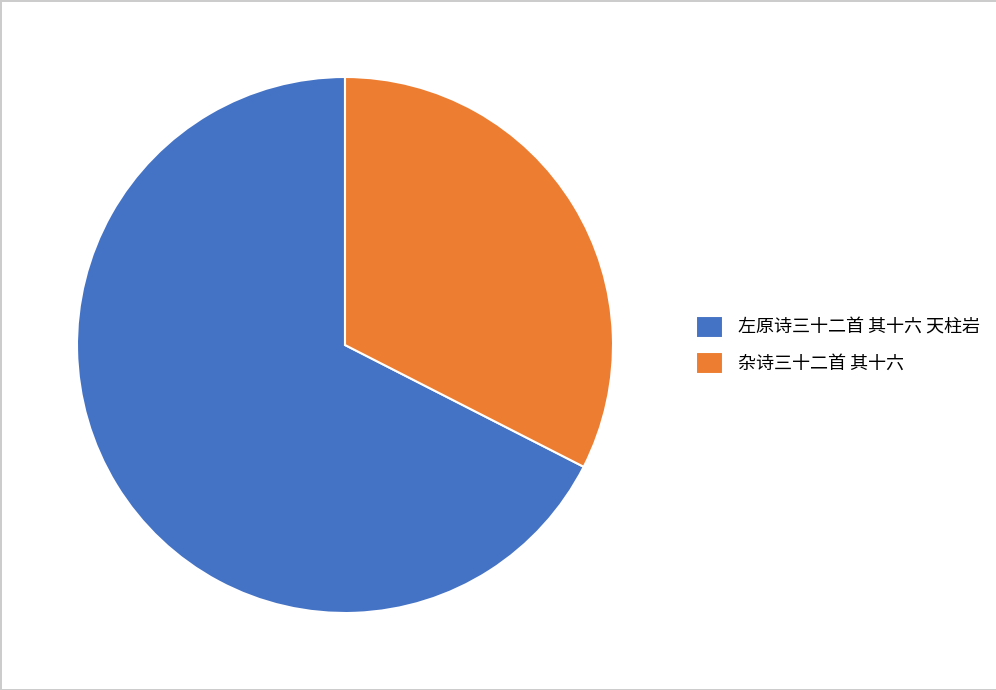

Which category has the smallest portion of the pie?

杂诗三十二首 其十六